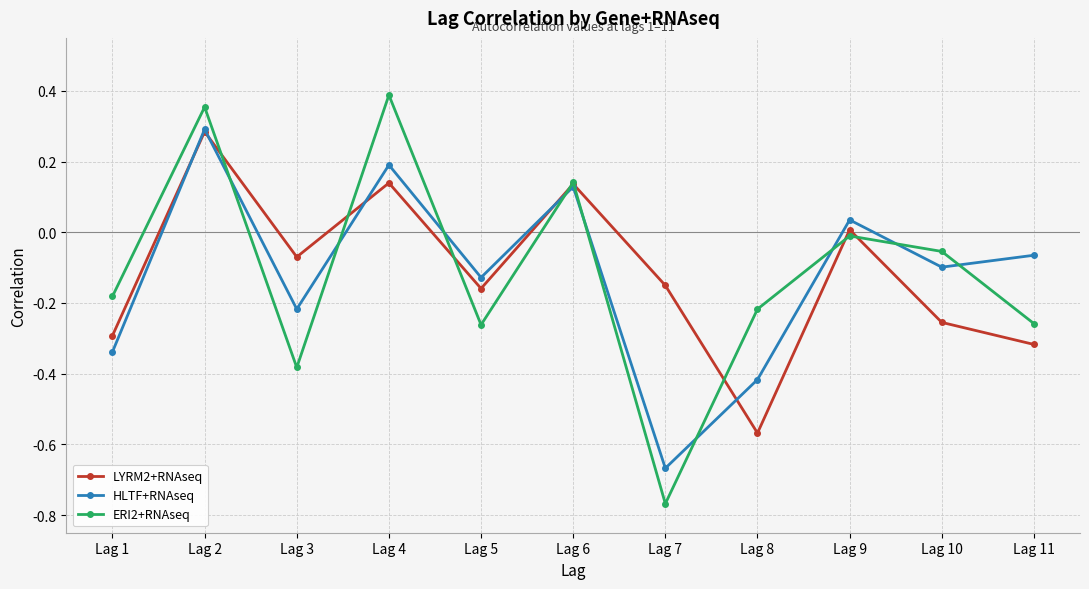

How many values in the LYRM2+RNAseq series are below 0?

7